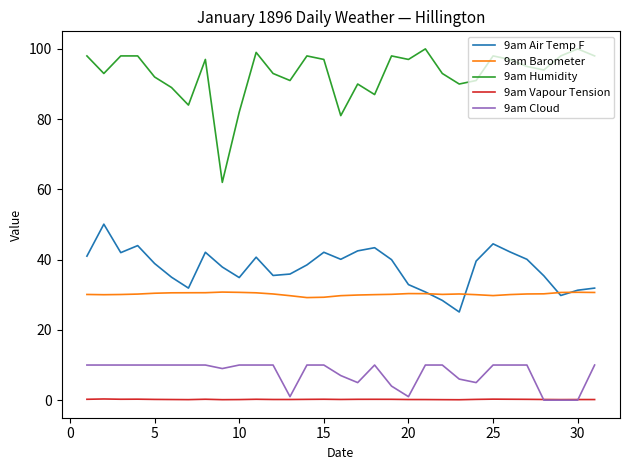

What is the minimum value for 9am Air Temp F?

25.1